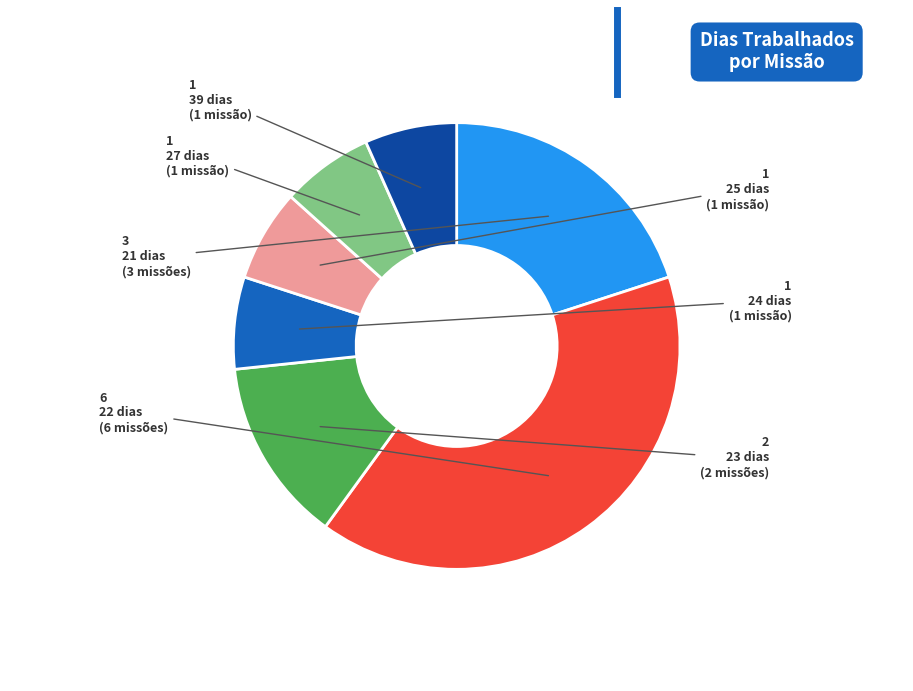

Is there any slice that represents more than half of the pie?

No